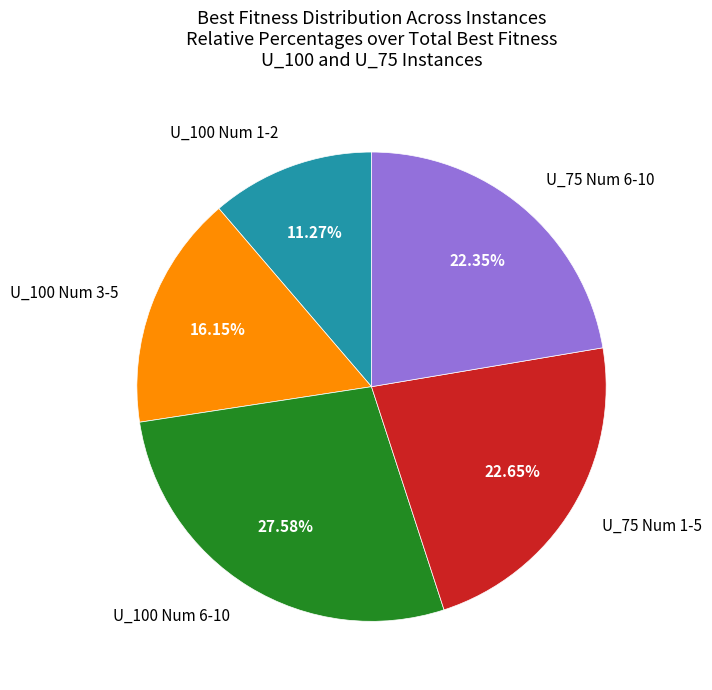

Which has a higher value, U_100 Num 3-5 or U_75 Num 6-10?

U_75 Num 6-10